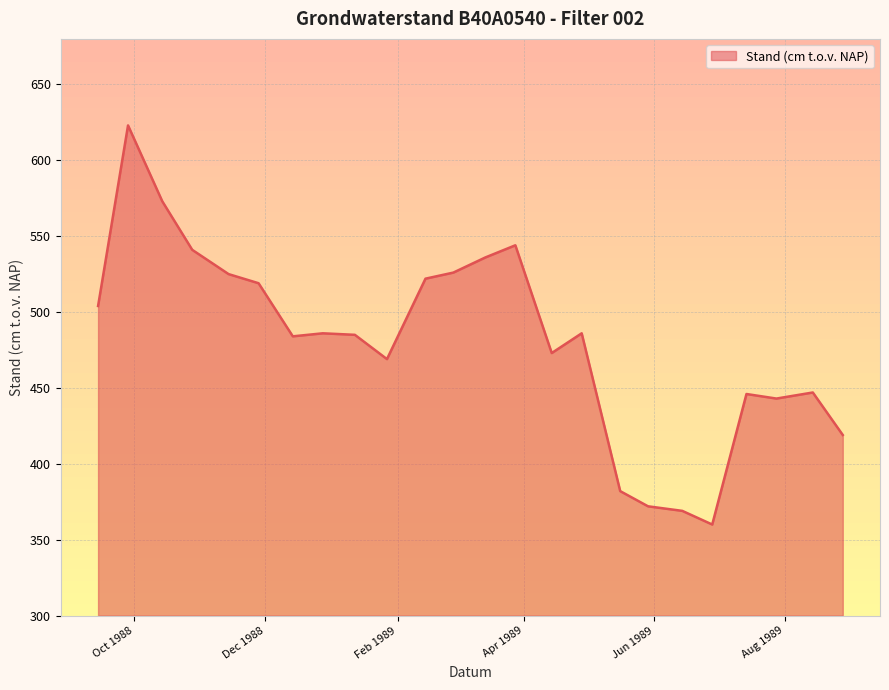

What is the difference between the maximum and minimum values?

263